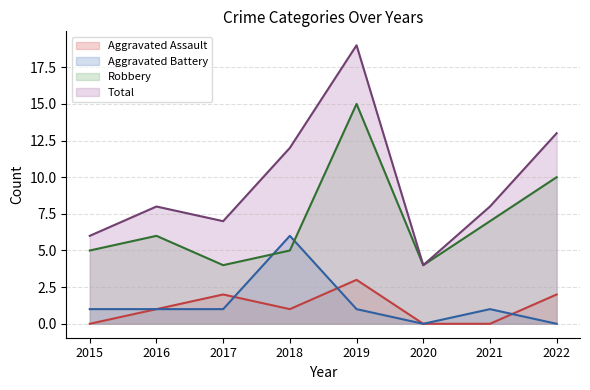

How many data points in Aggravated Battery are less than 1?

2